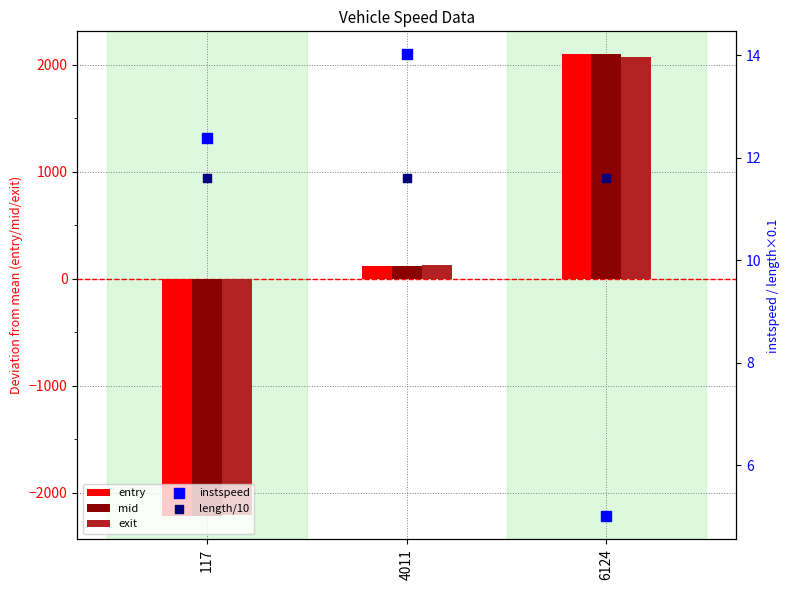

What is the total value across all series at 117?

-6629.8